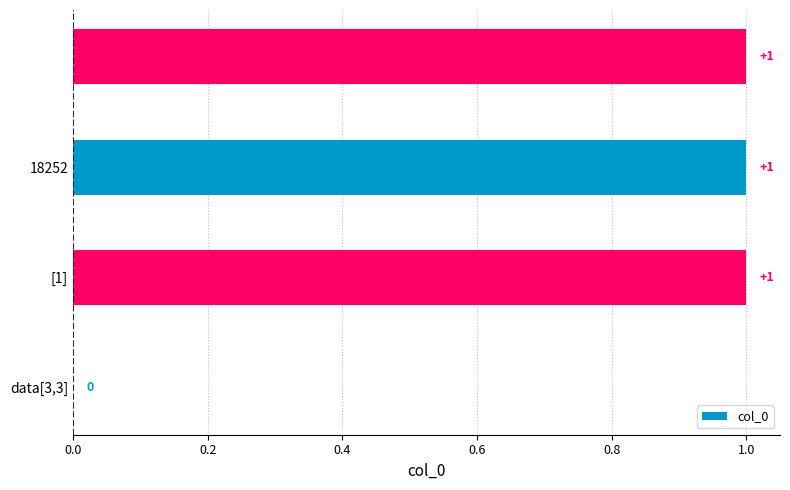

What is the maximum value shown in the chart?

1